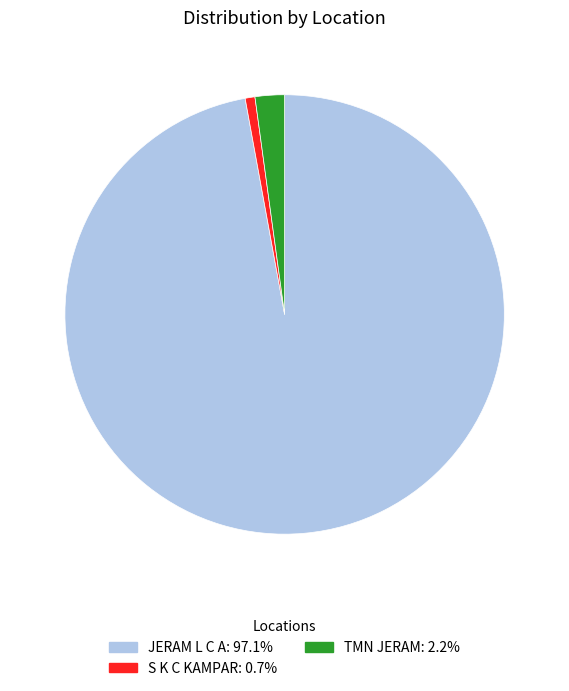

How many segments does this pie chart have?

3